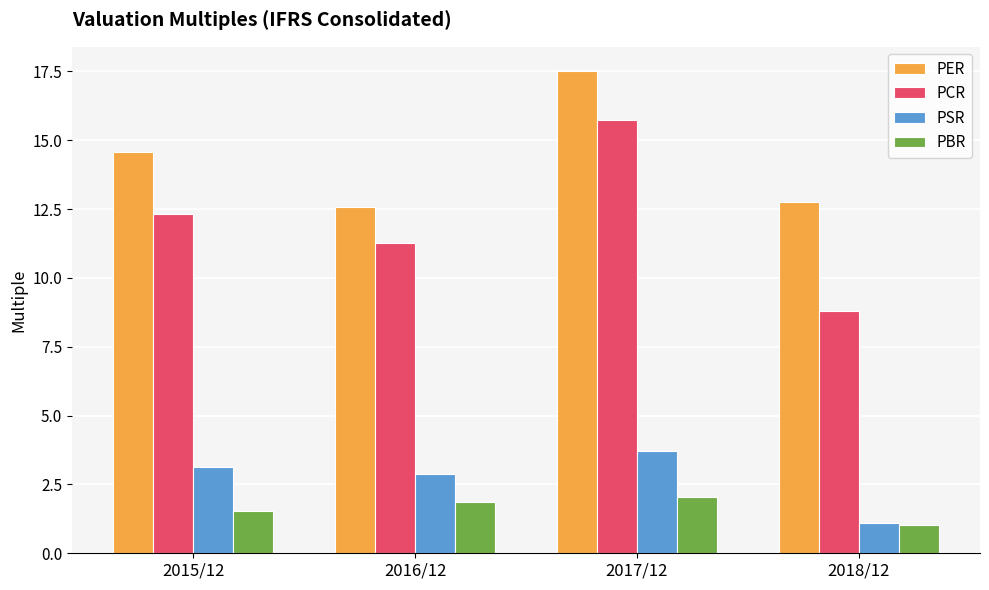

How many PER values are between 12 and 17?

3